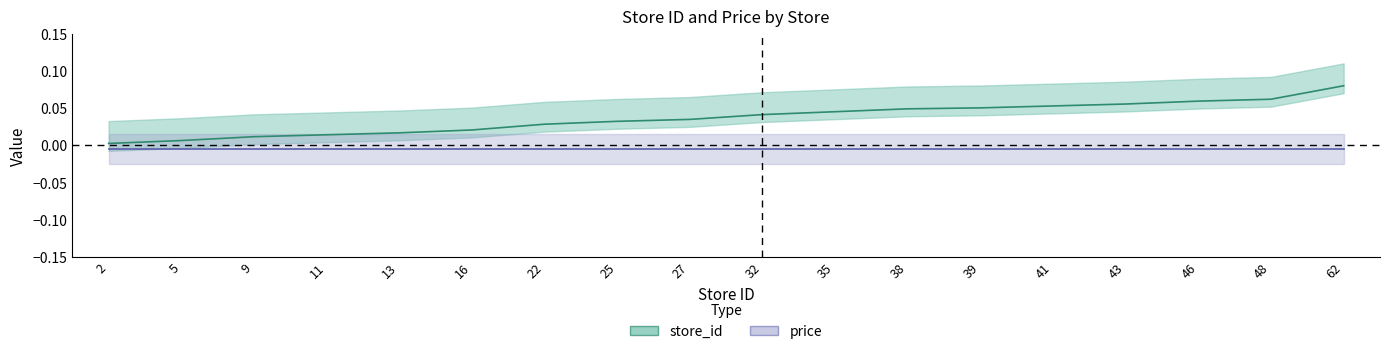

Reading left to right, transcribe all the data shown in this chart.

2=0.0	5=0.0	9=0.0	11=0.0	13=0.0	16=0.0	22=0.0	25=0.0	27=0.0	32=0.0	35=0.0	38=0.0	39=0.1	41=0.1	43=0.1	46=0.1	48=0.1	62=0.1